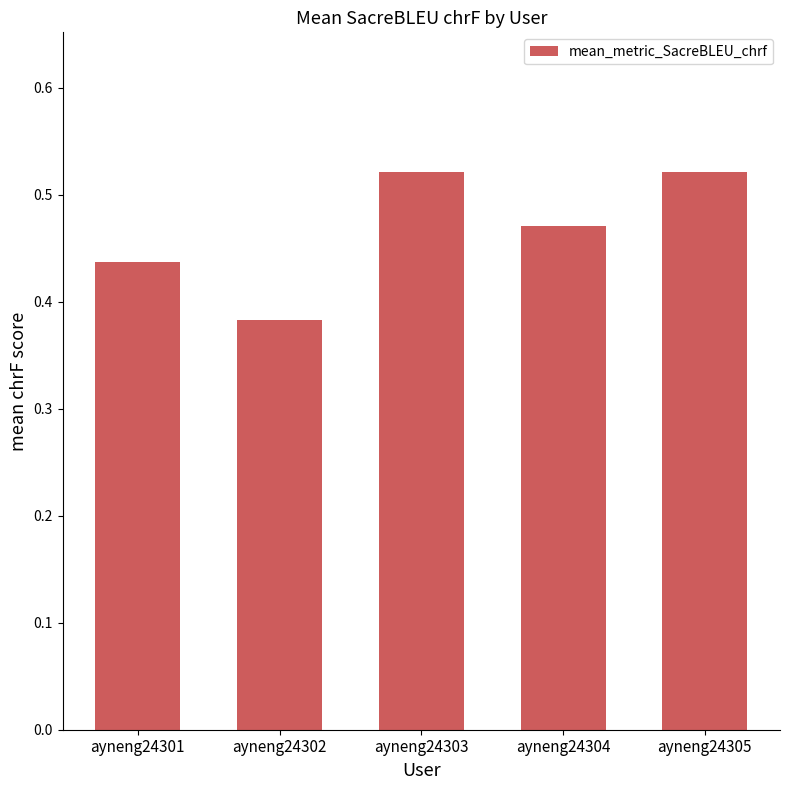

The value at ayneng24302 is 0.2. True or false?

False